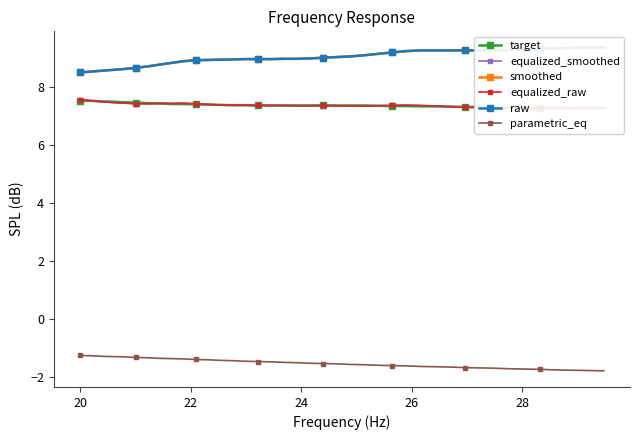

How many lines are shown in the chart?

6